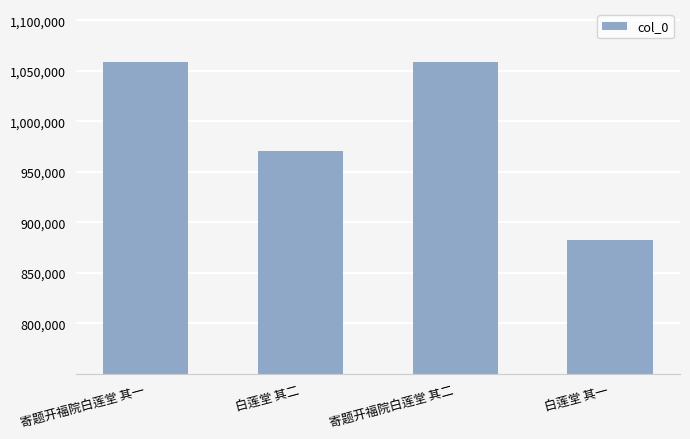

True or false: the data shows 882549 at 白莲堂 其一.

True